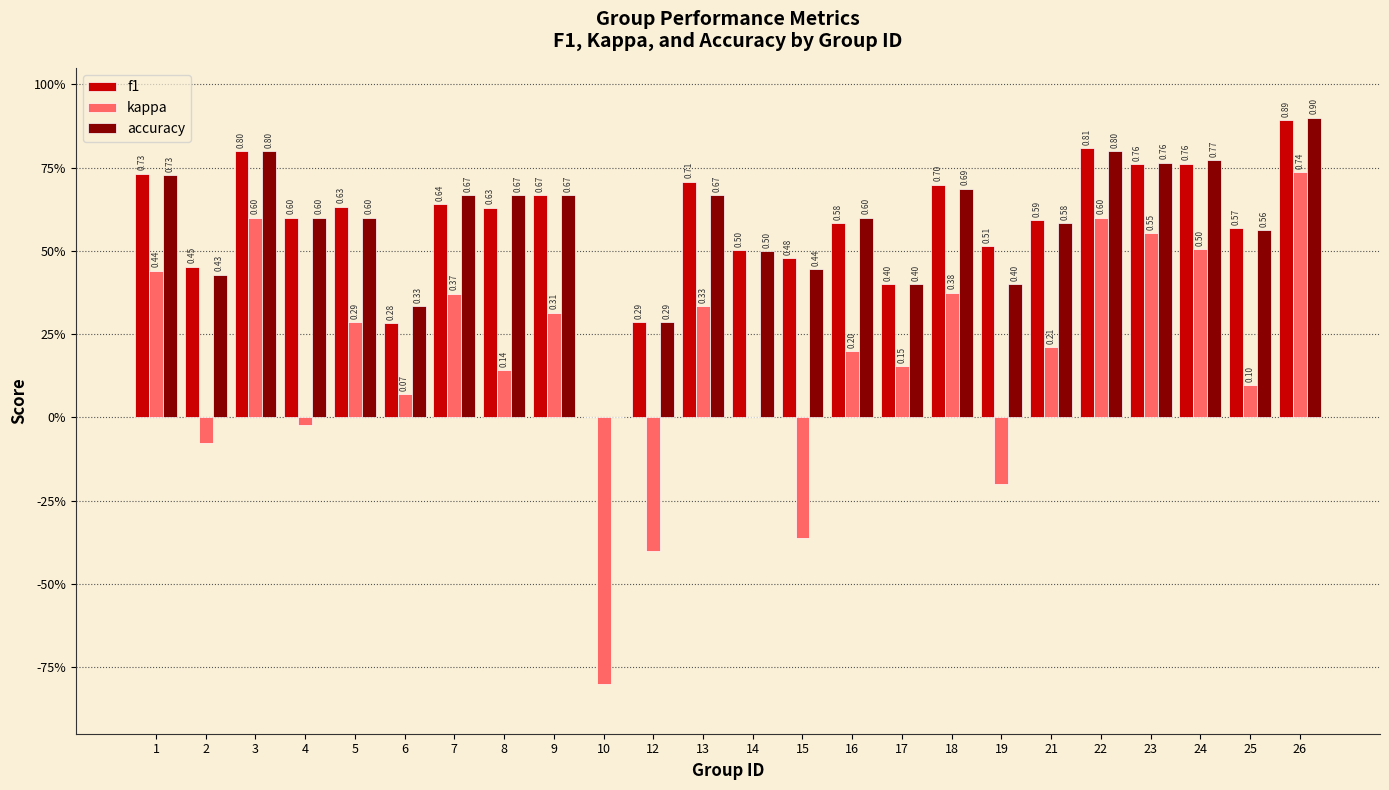

Are the bars grouped side by side (vs. stacked)?

Yes